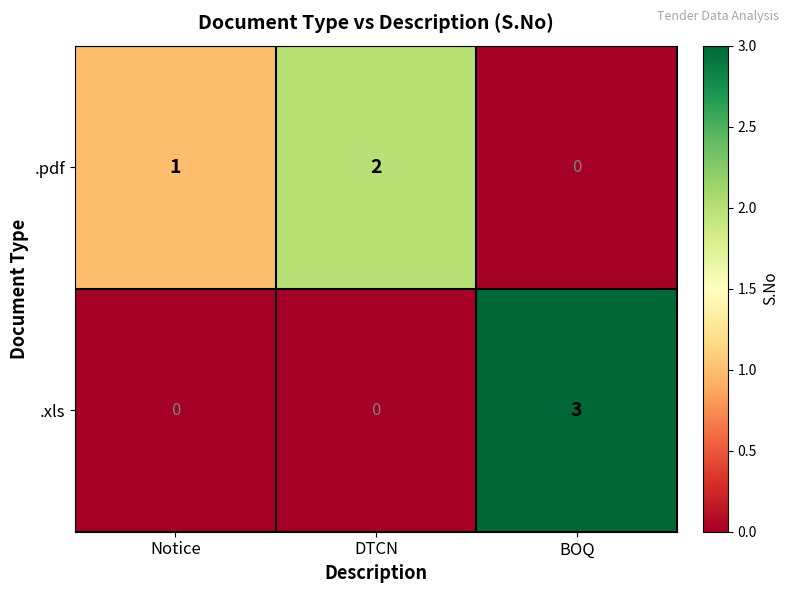

The value of .xls at BOQ is 3. True or false?

True